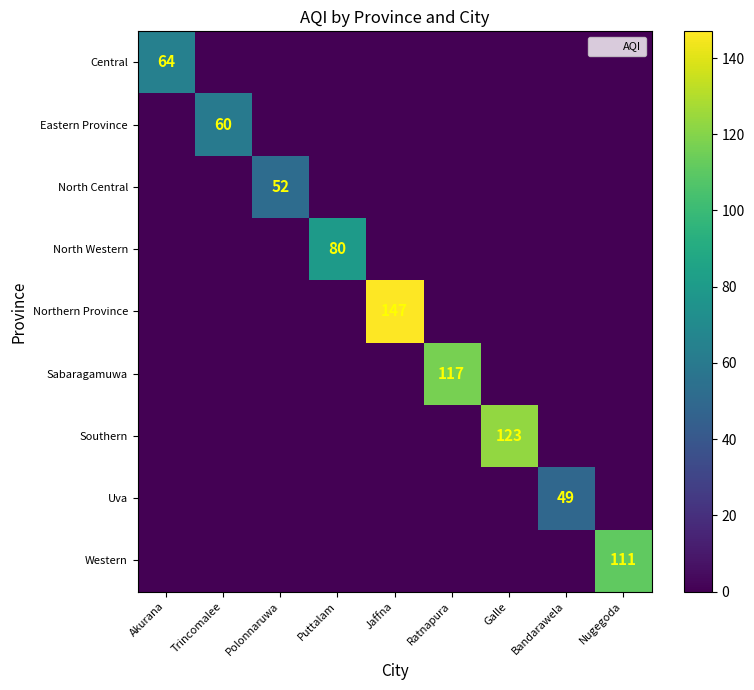

What is the average value of the Sabaragamuwa series?

13